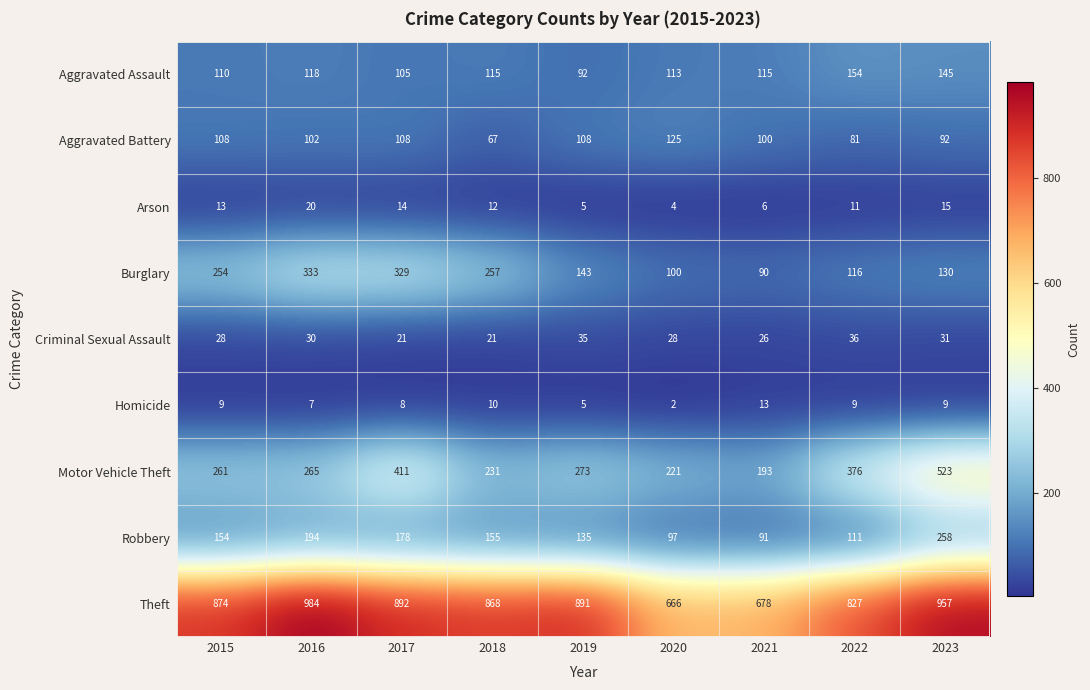

What value does the Robbery series have at 2019, to the nearest 5?

135